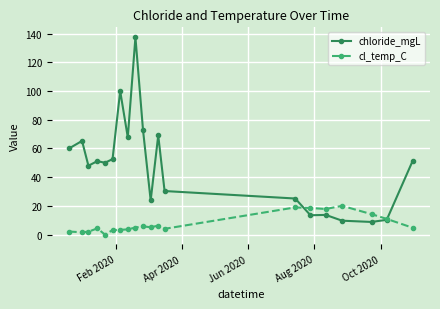

Rank the series by their maximum value, from highest to lowest.

chloride_mgL, cl_temp_C